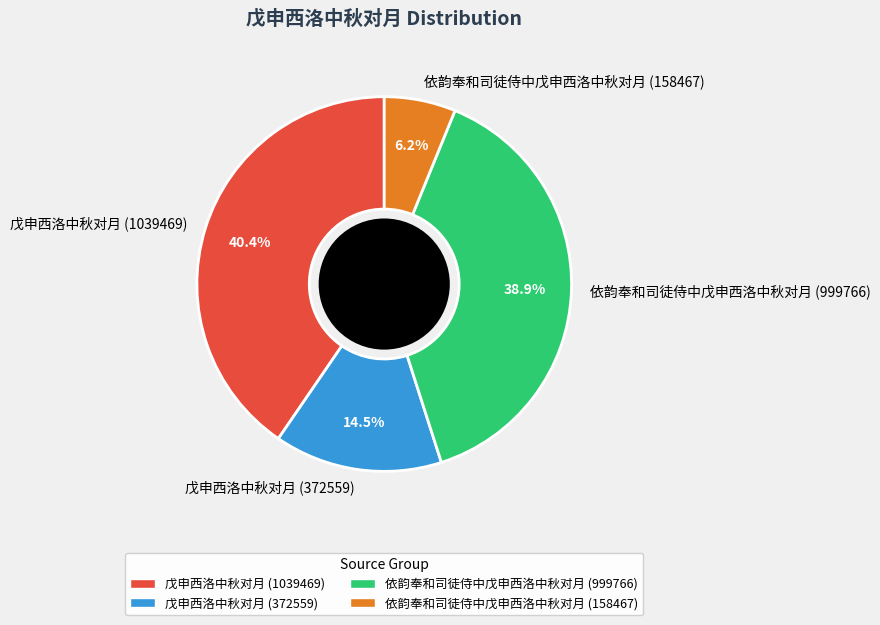

How many slices are in this pie chart?

4